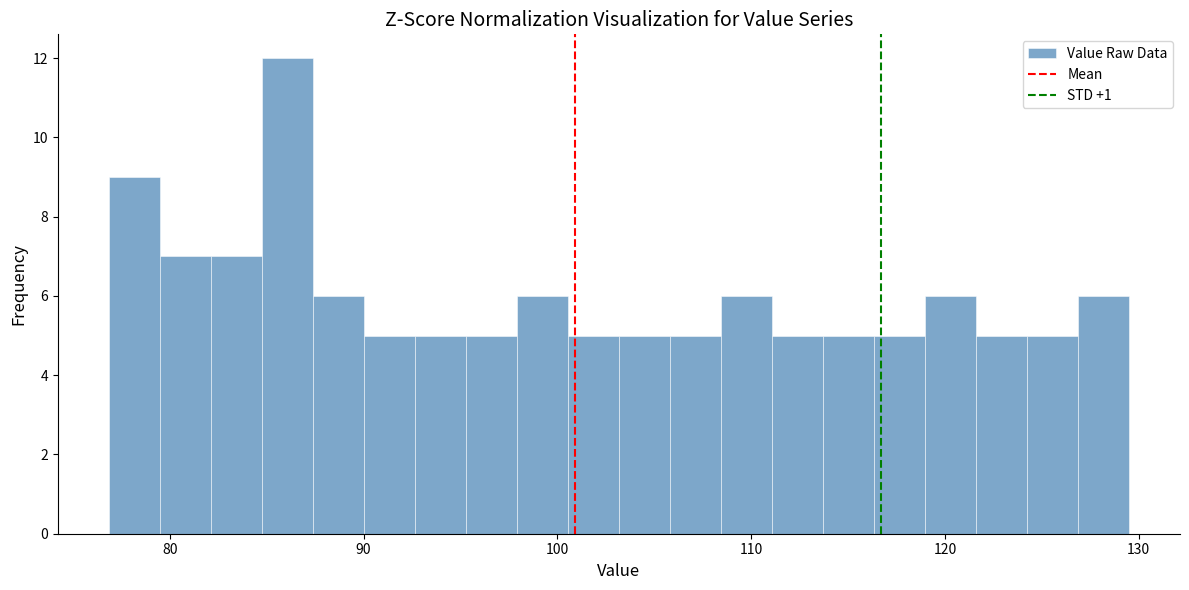

Read against the x-axis, roughly where is the centre of the tallest bar?

86